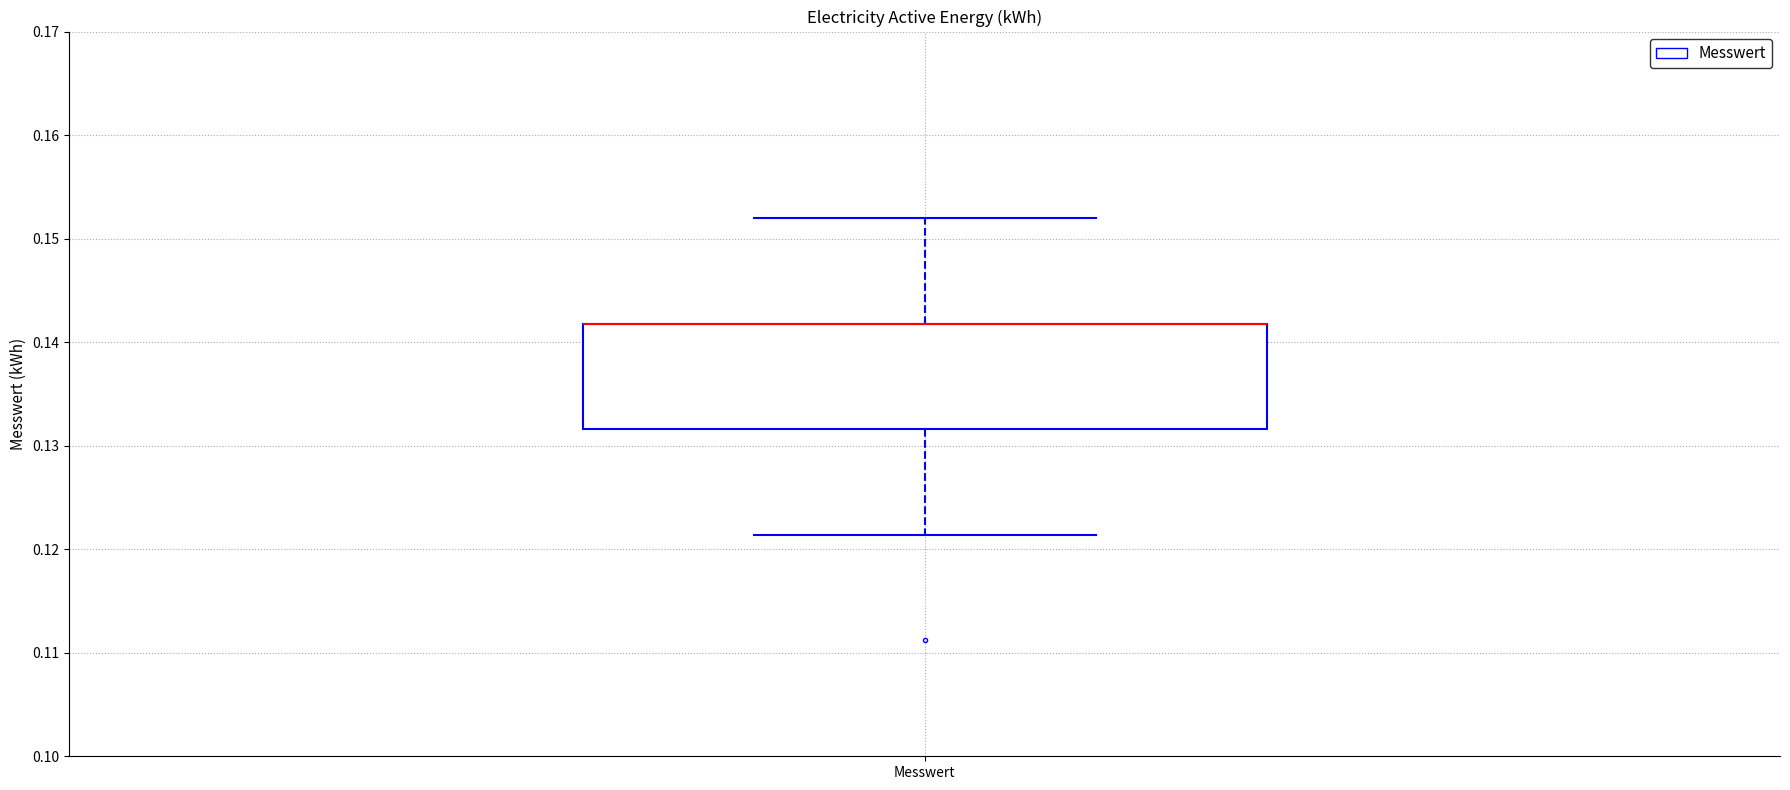

Read this box plot against the y-axis: the position of the median line, the range covered by the box, and the ends of both whiskers. The values are not printed on the chart, so give them approximately, as read against the axis.

median 0.142 (drawn on the box's upper edge), box 0.132 to 0.142, whiskers 0.121 to 0.152